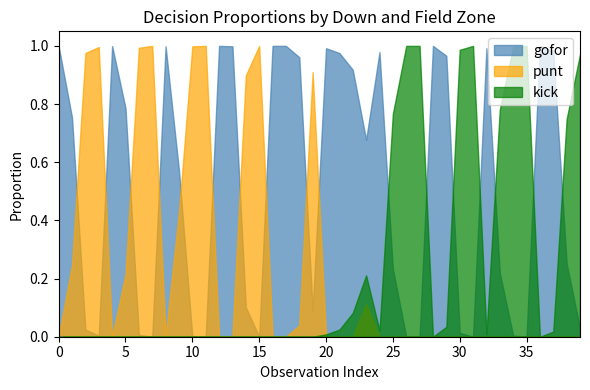

Between 14 and 20, which series saw the biggest shift?

punt